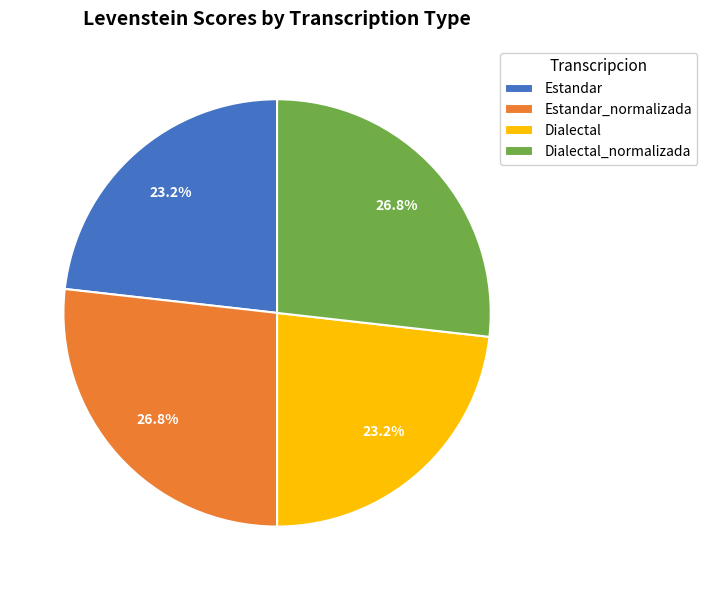

How much of the chart is everything except Dialectal_normalizada?

73.2%